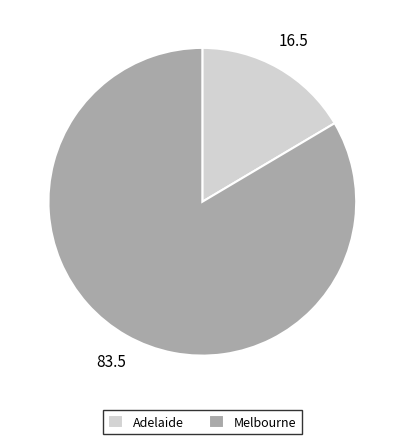

Which has a higher value, Adelaide or Melbourne?

Melbourne